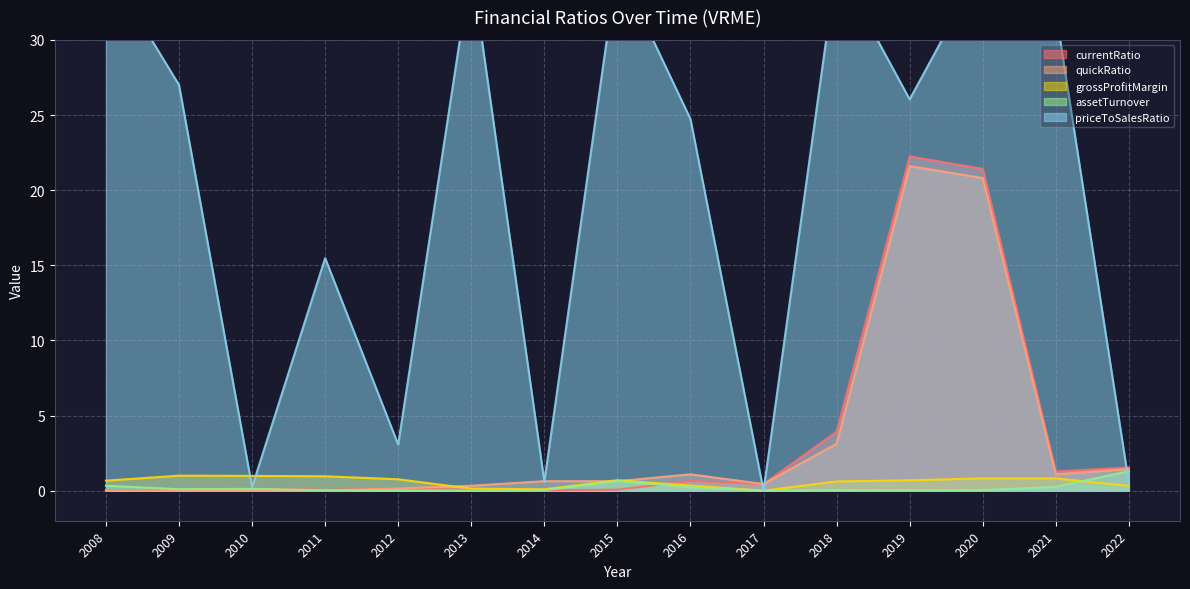

Is it true that quickRatio equals 0.0 at 2011?

True